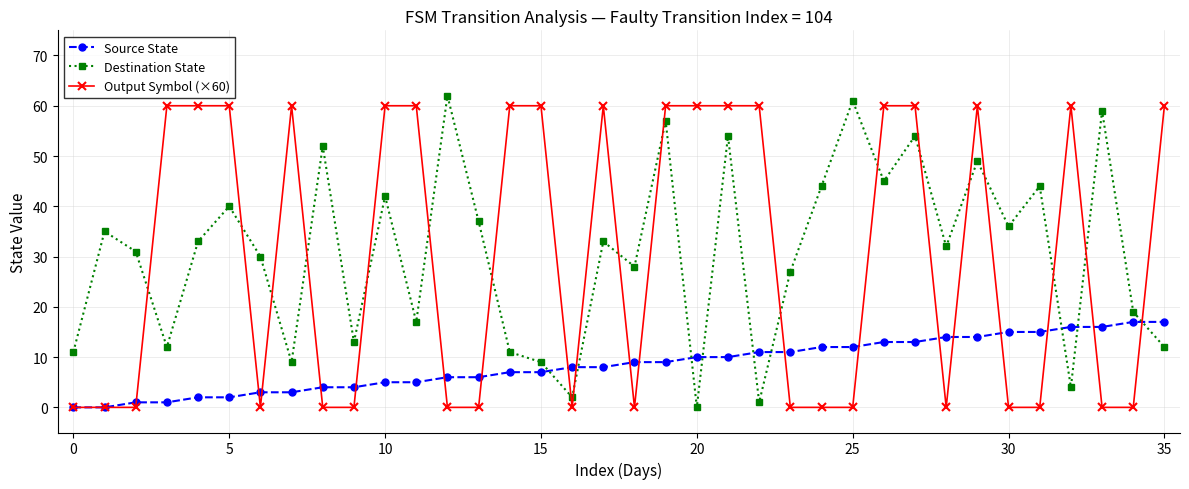

True or false: Destination State and Source State intersect in this chart.

True